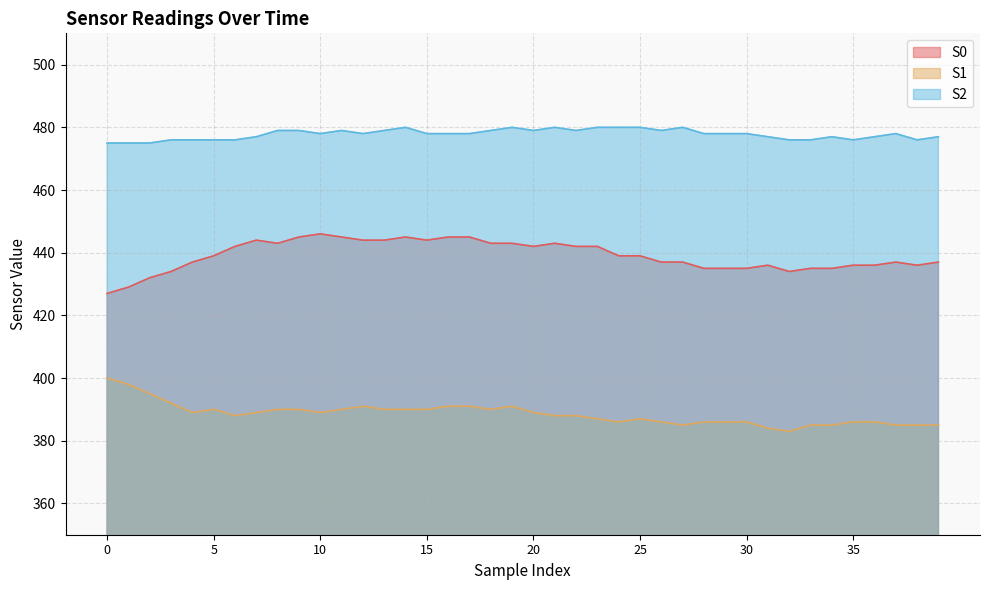

Reading left to right, list all the values displayed in this chart.

S0: 0=427	1=429	2=432	3=434	4=437	5=439	6=442	7=444	8=443	9=445	10=446	11=445	12=444	13=444	14=445	15=444	16=445	17=445	18=443	19=443	20=442	21=443	22=442	23=442	24=439	25=439	26=437	27=437	28=435	29=435	30=435	31=436	32=434	33=435	34=435	35=436	36=436	37=437	38=436	39=437
S1: 0=400	1=398	2=395	3=392	4=389	5=390	6=388	7=389	8=390	9=390	10=389	11=390	12=391	13=390	14=390	15=390	16=391	17=391	18=390	19=391	20=389	21=388	22=388	23=387	24=386	25=387	26=386	27=385	28=386	29=386	30=386	31=384	32=383	33=385	34=385	35=386	36=386	37=385	38=385	39=385
S2: 0=475	1=475	2=475	3=476	4=476	5=476	6=476	7=477	8=479	9=479	10=478	11=479	12=478	13=479	14=480	15=478	16=478	17=478	18=479	19=480	20=479	21=480	22=479	23=480	24=480	25=480	26=479	27=480	28=478	29=478	30=478	31=477	32=476	33=476	34=477	35=476	36=477	37=478	38=476	39=477